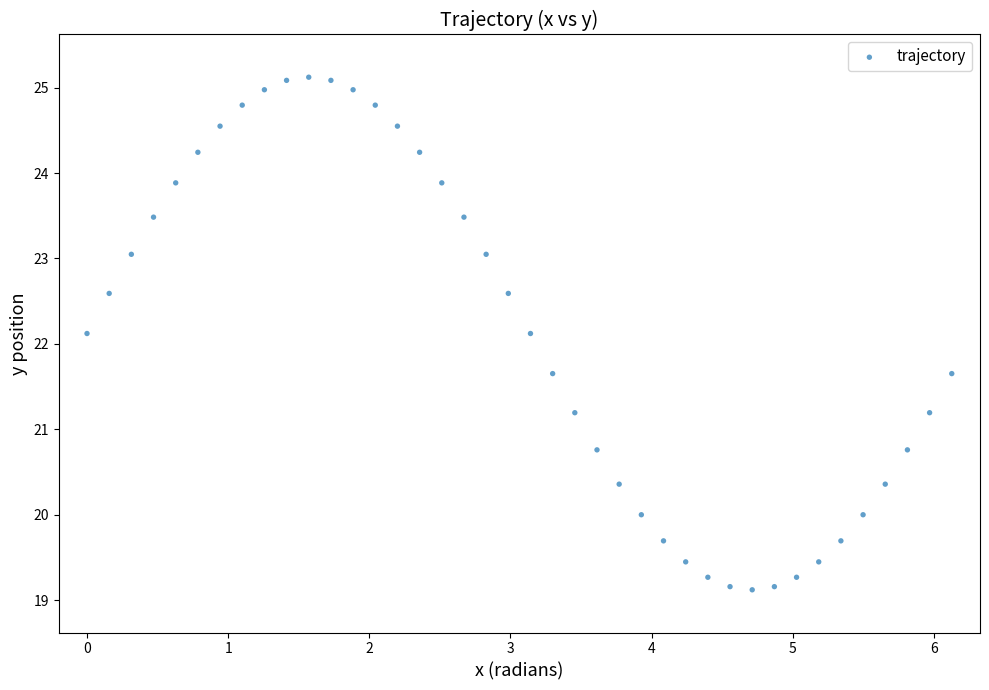

What is the range of Y values (max minus min)?

6.0